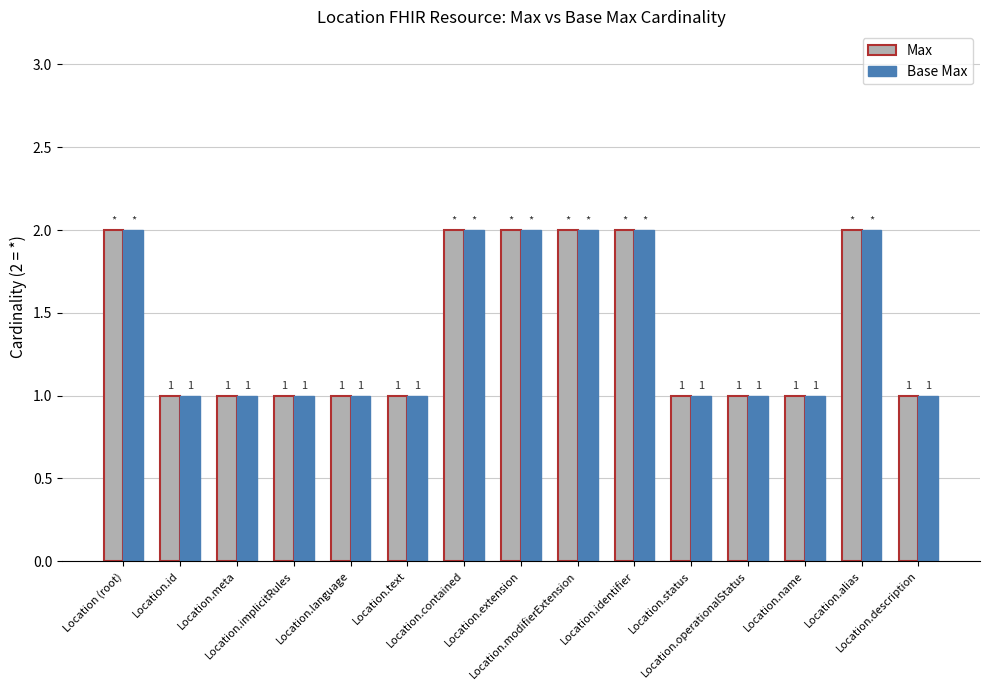

What is the difference between the Max values at Location.extension and Location.meta?

1